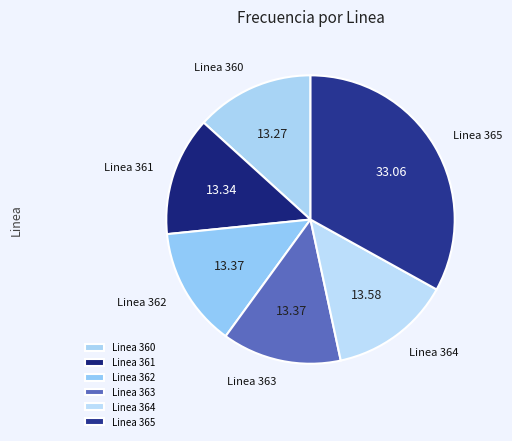

Combined, do Linea 361 and Linea 360 account for over 50%?

No